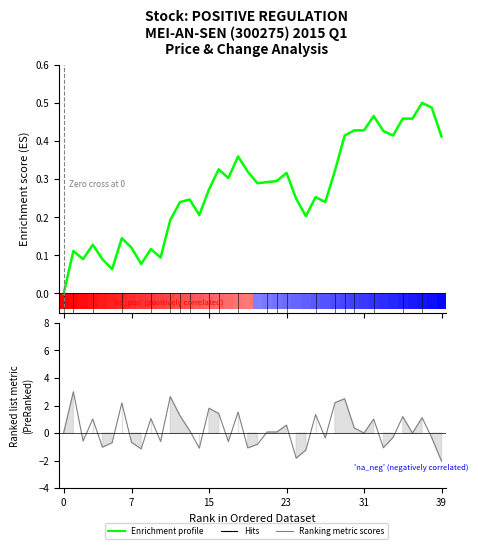

Are the bars grouped side by side (vs. stacked)?

Yes